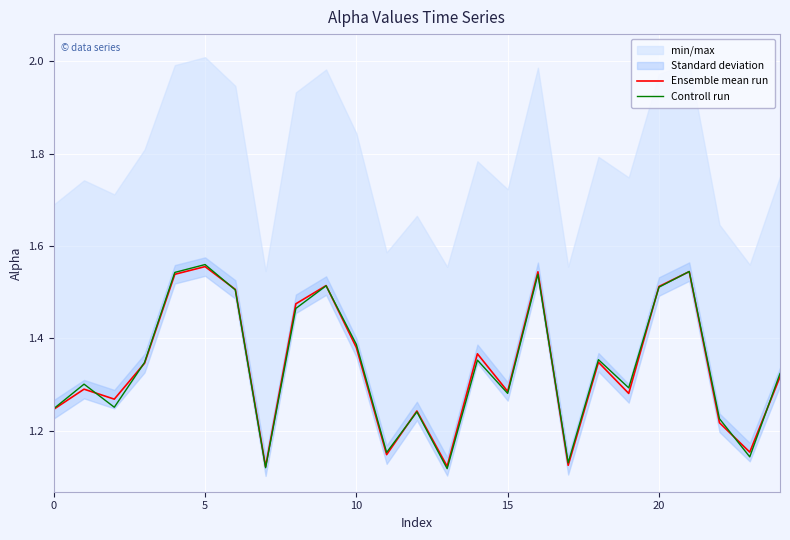

The Ensemble mean run series shows 1.4 at 14. True or false?

True